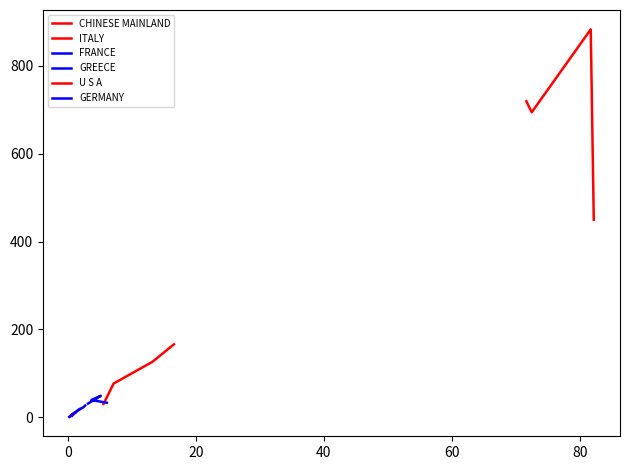

What are all the series names shown in the legend?

CHINESE MAINLAND, ITALY, FRANCE, GREECE, U S A, GERMANY